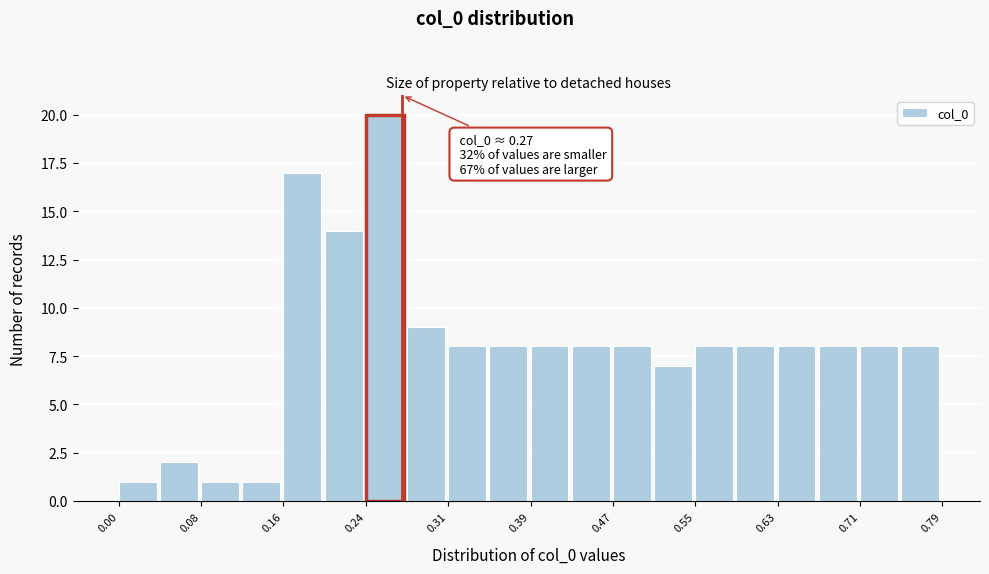

Around what value on the x-axis is the tallest bar? Give the approximate position of its centre, as read against the axis.

0.25